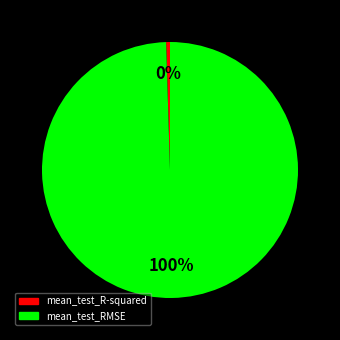

Rank the categories by value from highest to lowest.

mean_test_RMSE, mean_test_R-squared